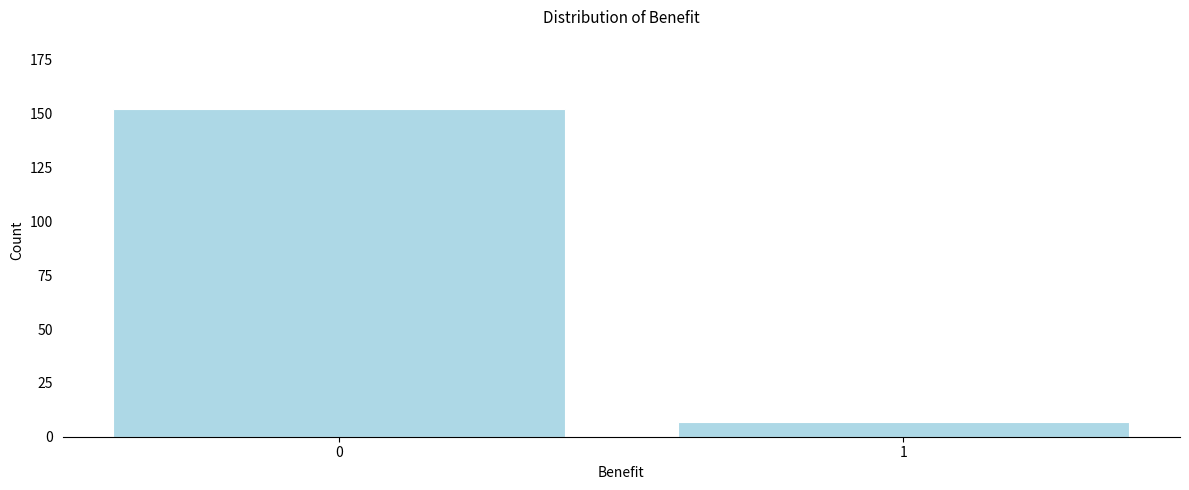

Reading right to left, what are all the values shown in this chart?

7	152